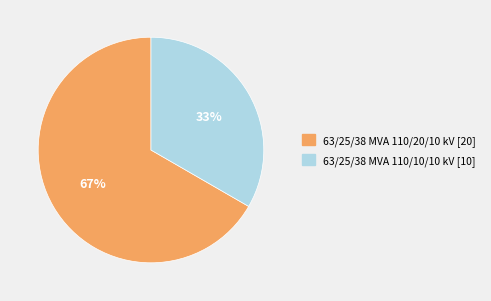

What is the largest slice in the pie chart?

63/25/38 MVA 110/20/10 kV